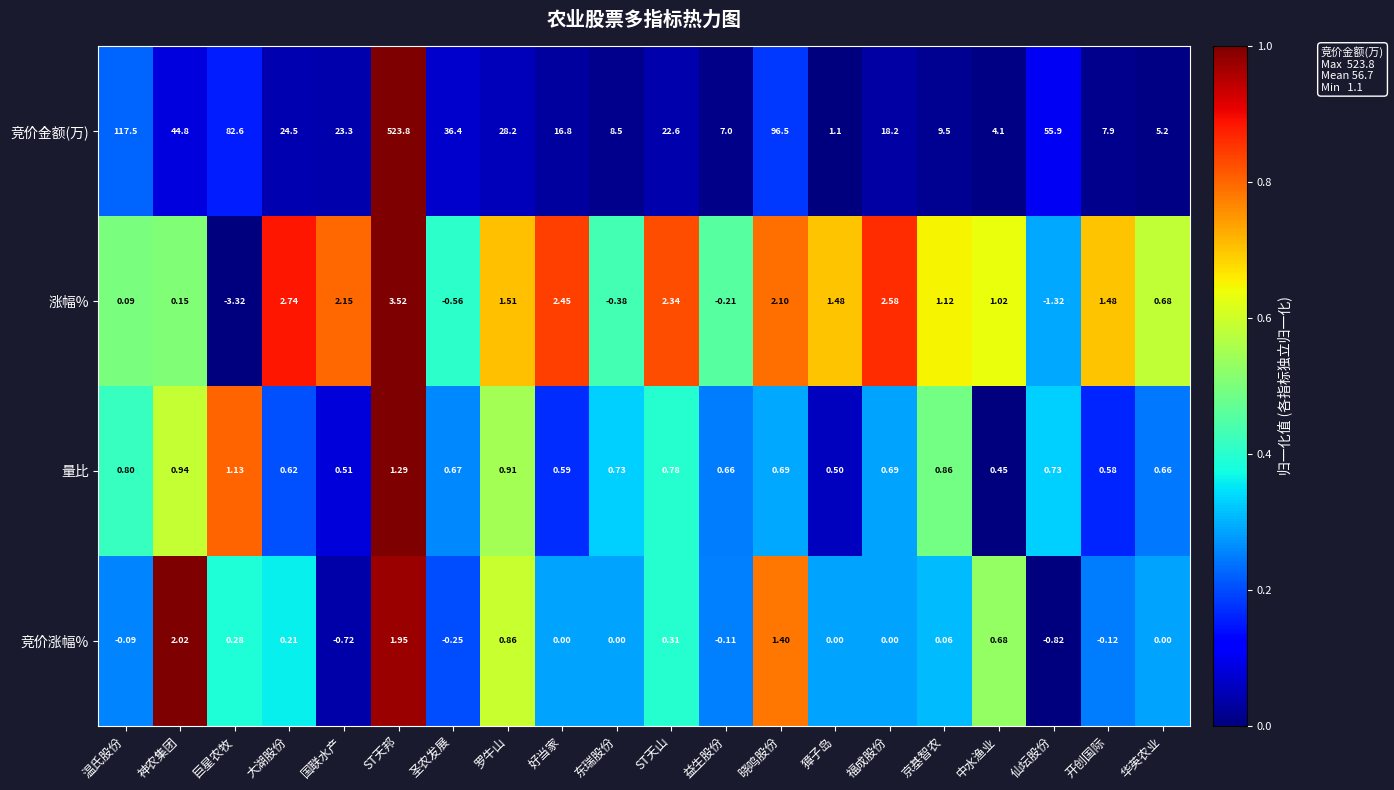

Which label corresponds to the smallest value in the chart?

巨星农牧